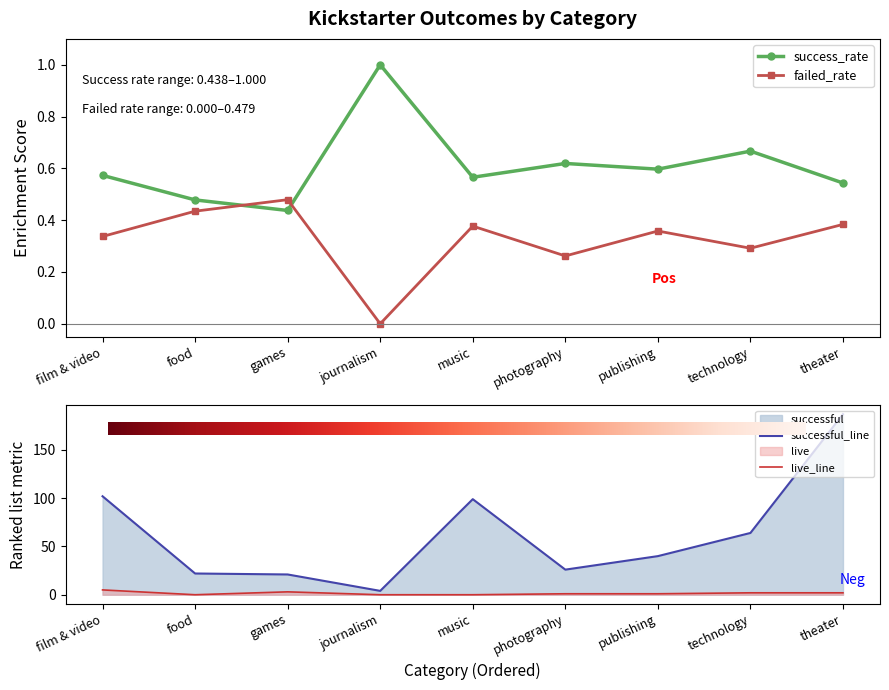

Reading left to right, what are all the values shown in this chart?

live: film & video=5.0	food=0.0	games=3.0	journalism=0.0	music=0.0	photography=1.0	publishing=1.0	technology=2.0	theater=2.0
successful: film & video=102.0	food=22.0	games=21.0	journalism=4.0	music=99.0	photography=26.0	publishing=40.0	technology=64.0	theater=187.0
failed_rate: film & video=0.3	food=0.4	games=0.5	journalism=0.0	music=0.4	photography=0.3	publishing=0.4	technology=0.3	theater=0.4
success_rate: film & video=0.6	food=0.5	games=0.4	journalism=1.0	music=0.6	photography=0.6	publishing=0.6	technology=0.7	theater=0.5